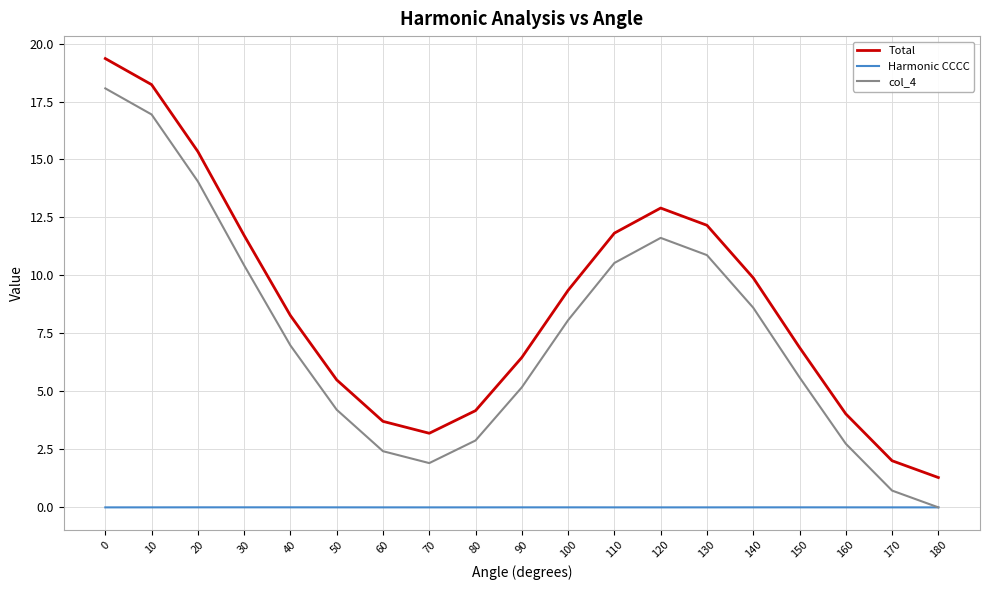

Rank the series by their maximum value, from lowest to highest.

Harmonic CCCC, col_4, Total